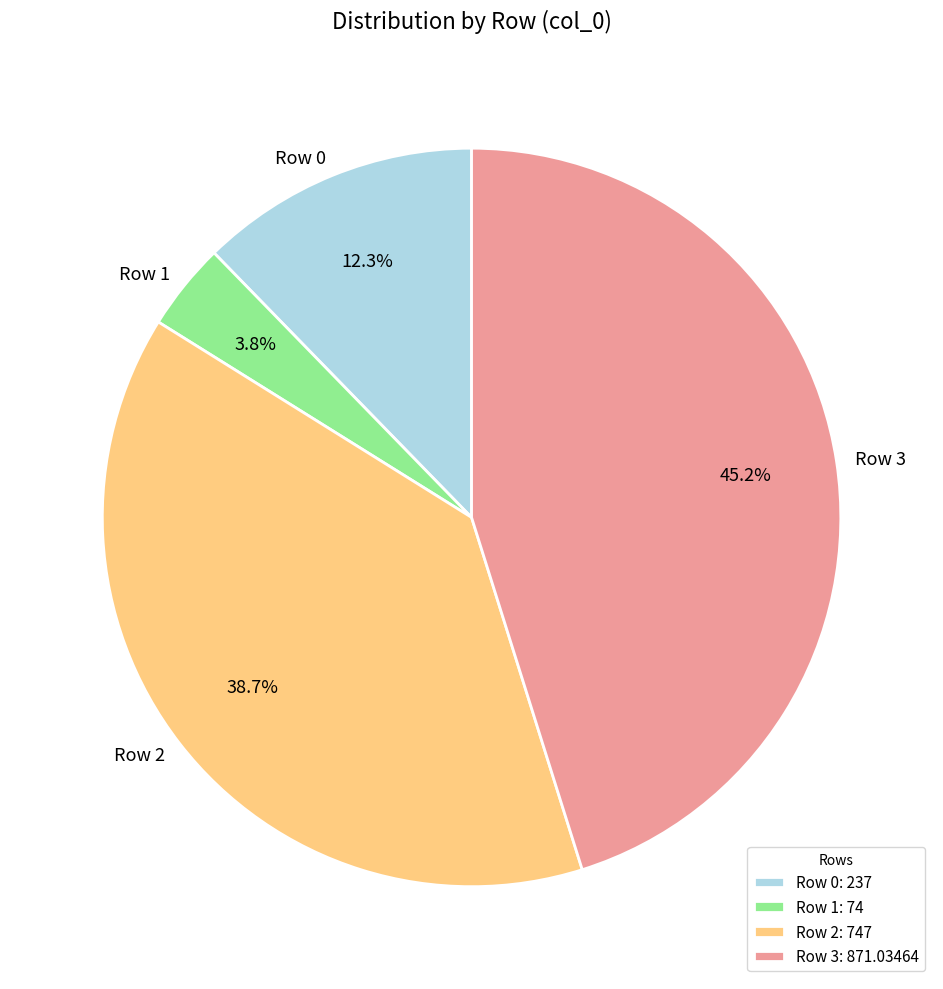

Does Row 2 represent more than half of the total?

No